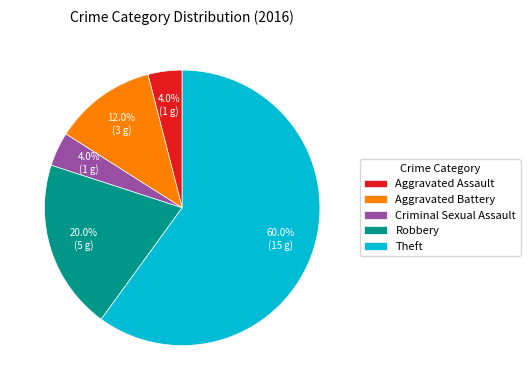

Which slice is the largest?

Theft